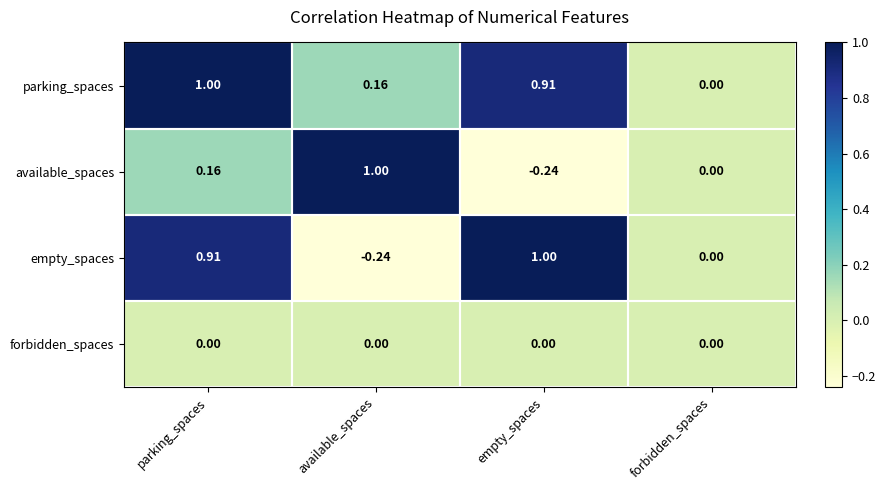

At which category is the sum across all series the highest?

parking_spaces